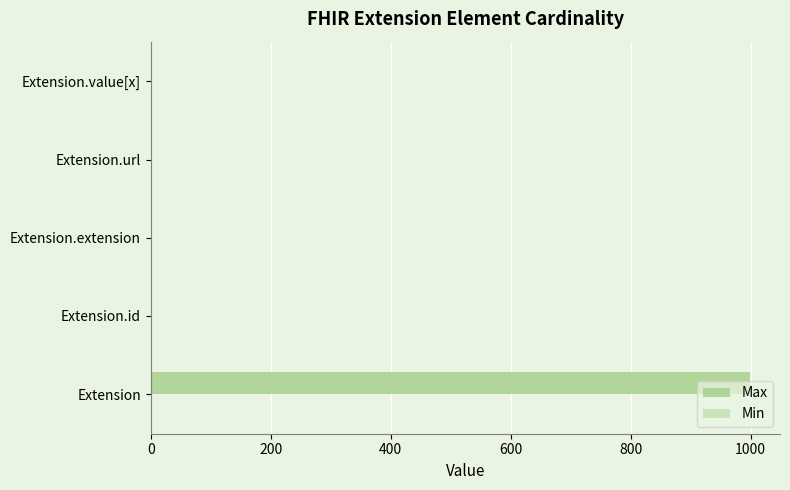

Which series has the largest total across all categories?

Max